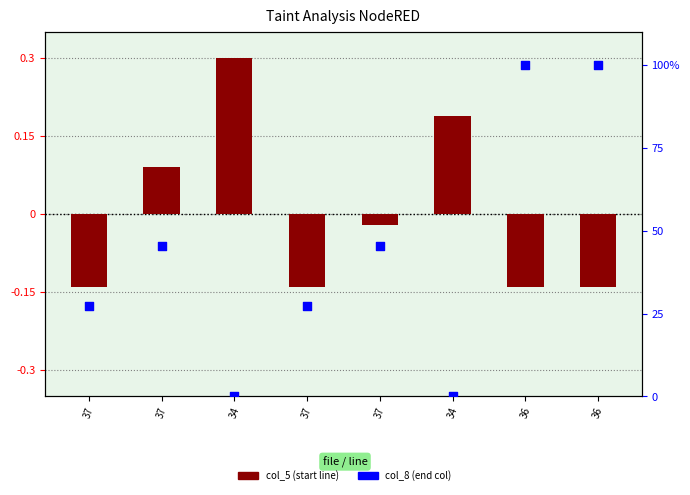

Which series reaches the minimum Y coordinate?

col_5 (start line)